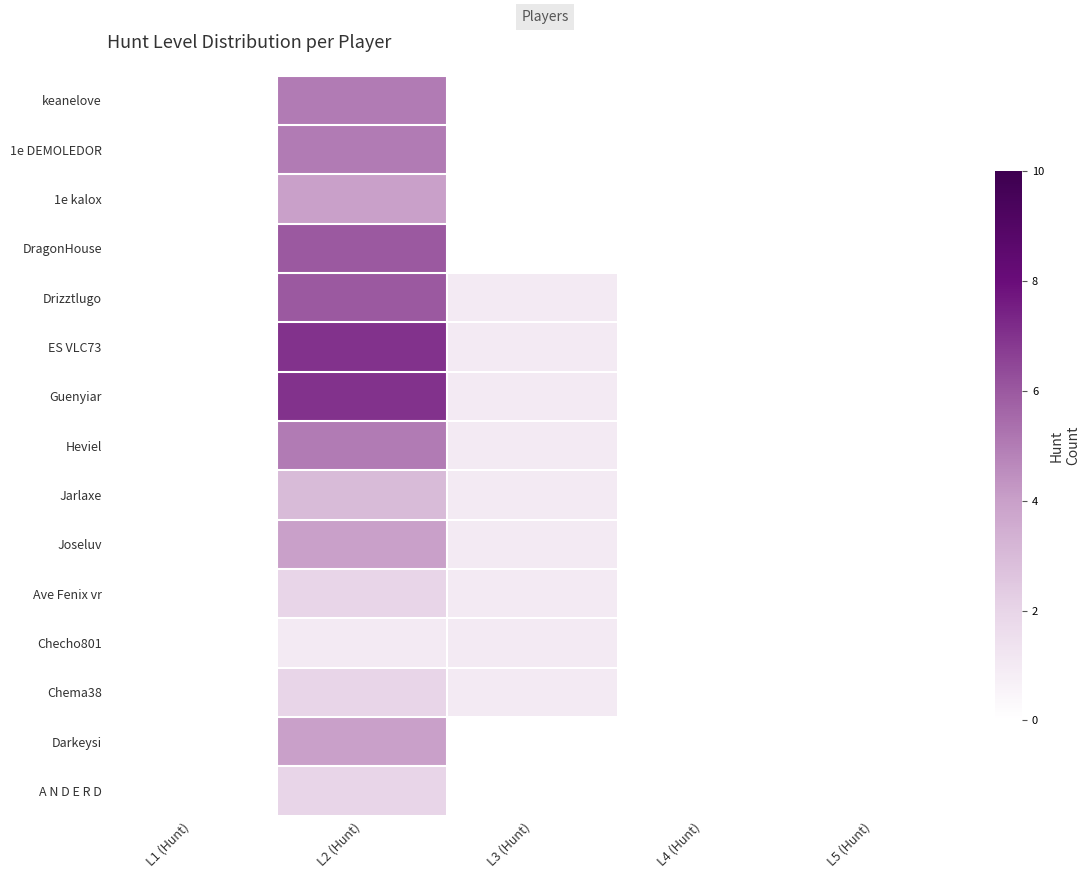

Which series changed the most between L2 (Hunt) and L4 (Hunt)?

ES VLC73